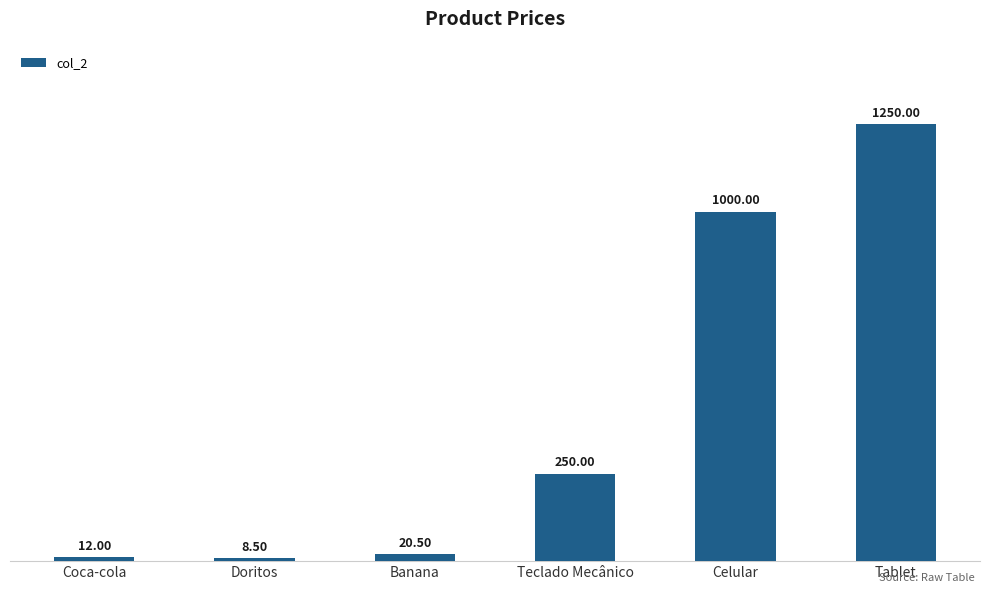

What is the sum of the values at Coca-cola and Tablet?

1262.0